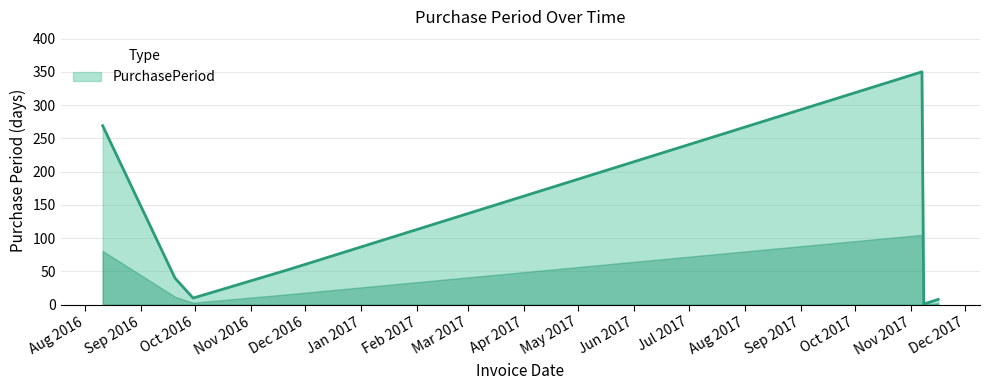

How many interior local peaks (higher than both neighbors) does the data have?

1